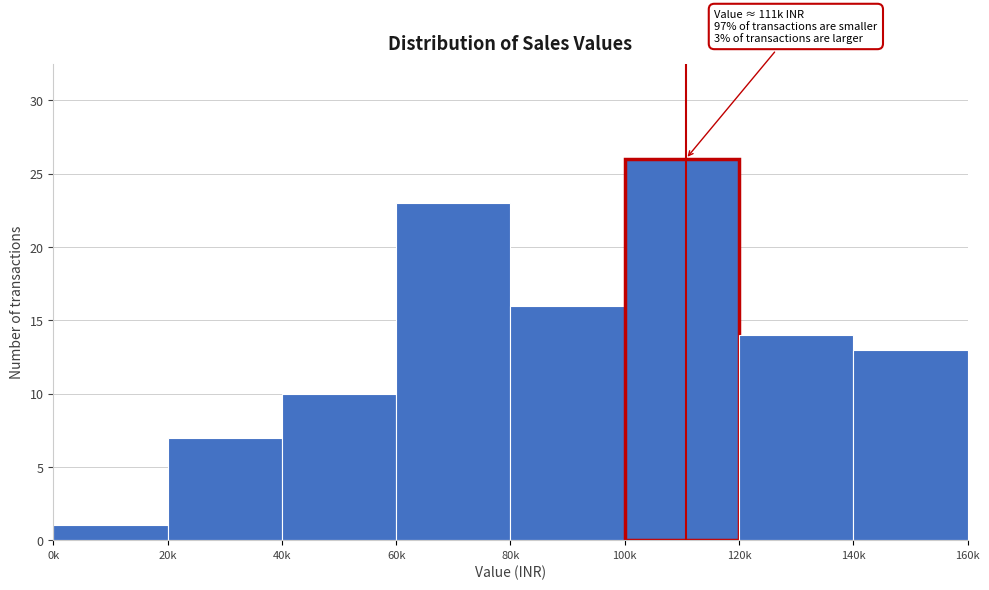

Reading left to right, list all the values displayed in this chart.

1	7	10	23	16	26	14	13